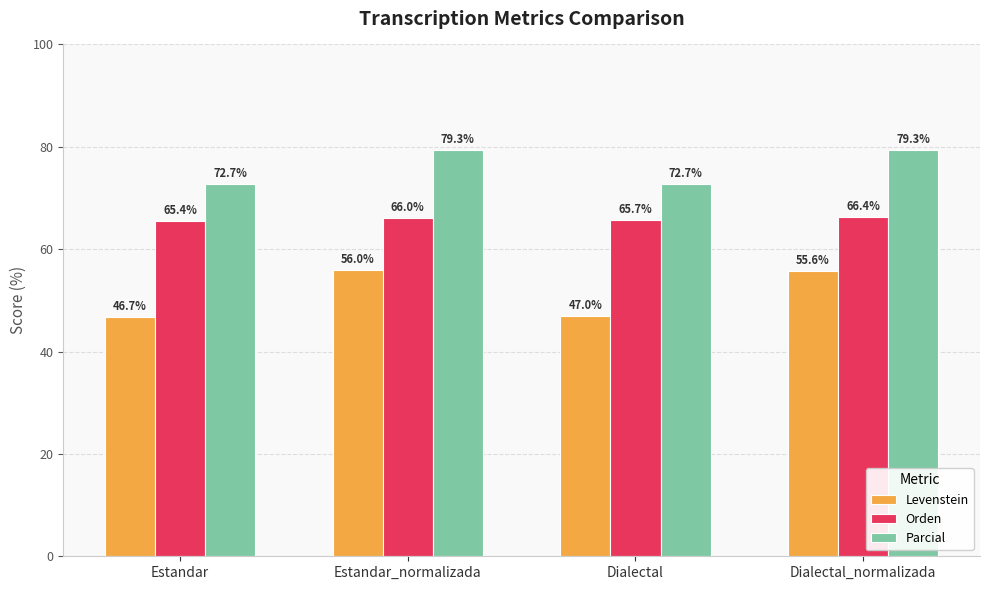

Which series has the widest spread of values?

Levenstein